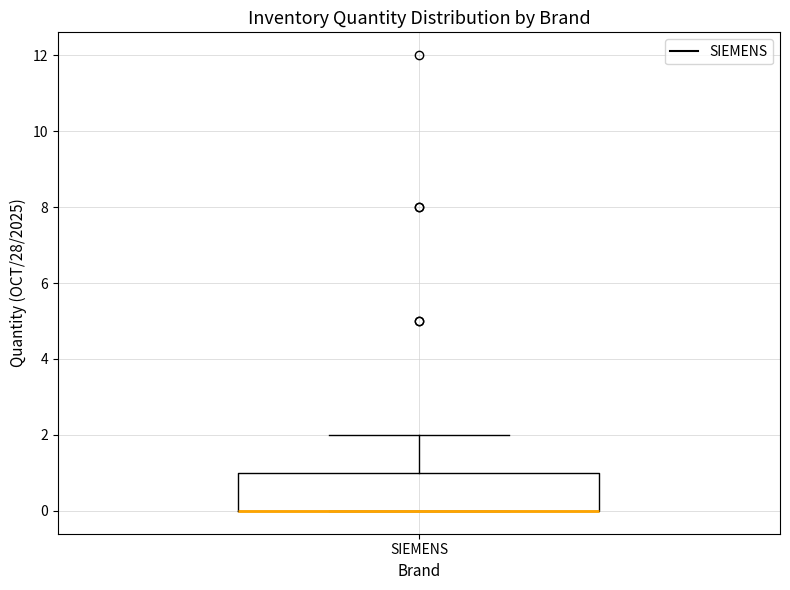

Where is the lower edge of the box for SIEMENS on the y-axis? The values are not printed on the chart, so give them approximately, as read against the axis.

0